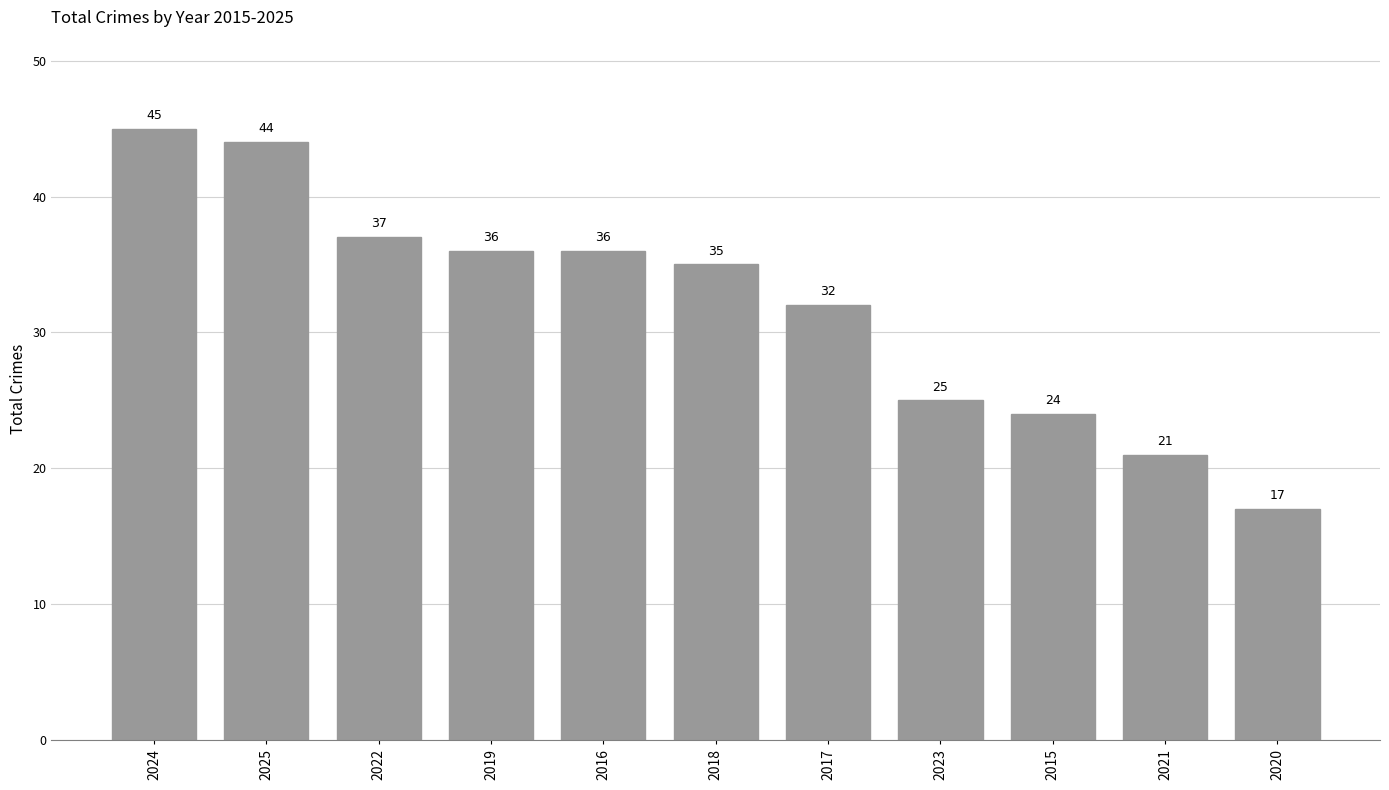

What is the difference between the second highest and minimum values?

27